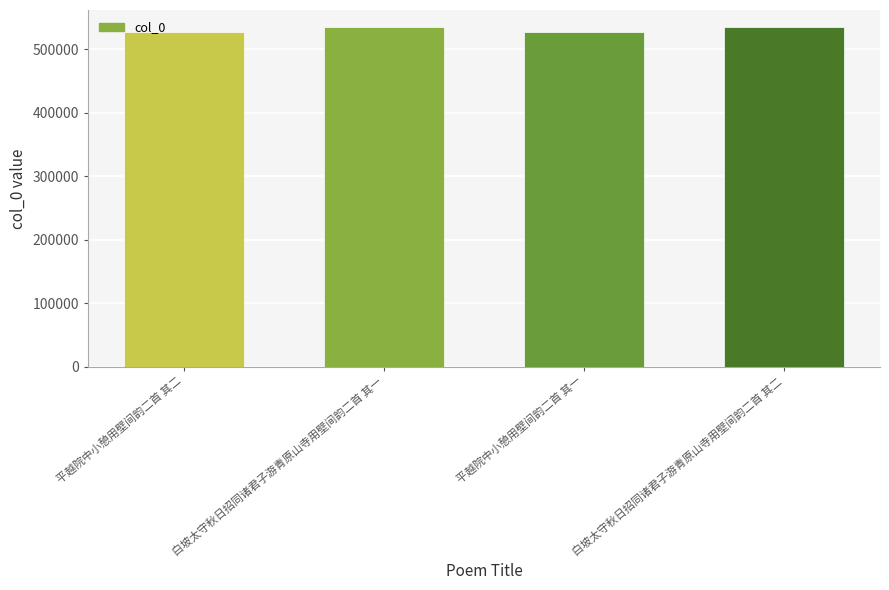

How many series are shown in this chart?

1